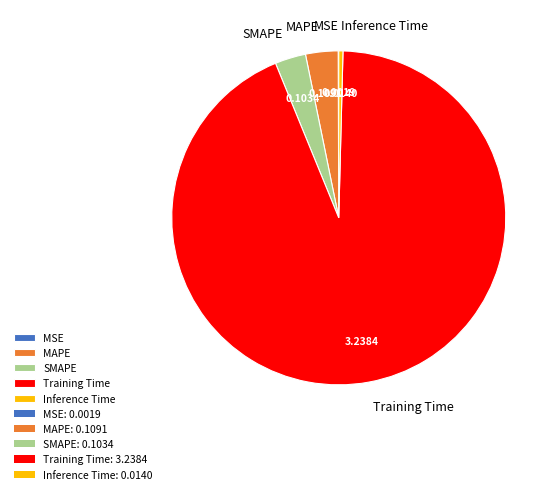

What is the largest slice in the pie chart?

Training Time